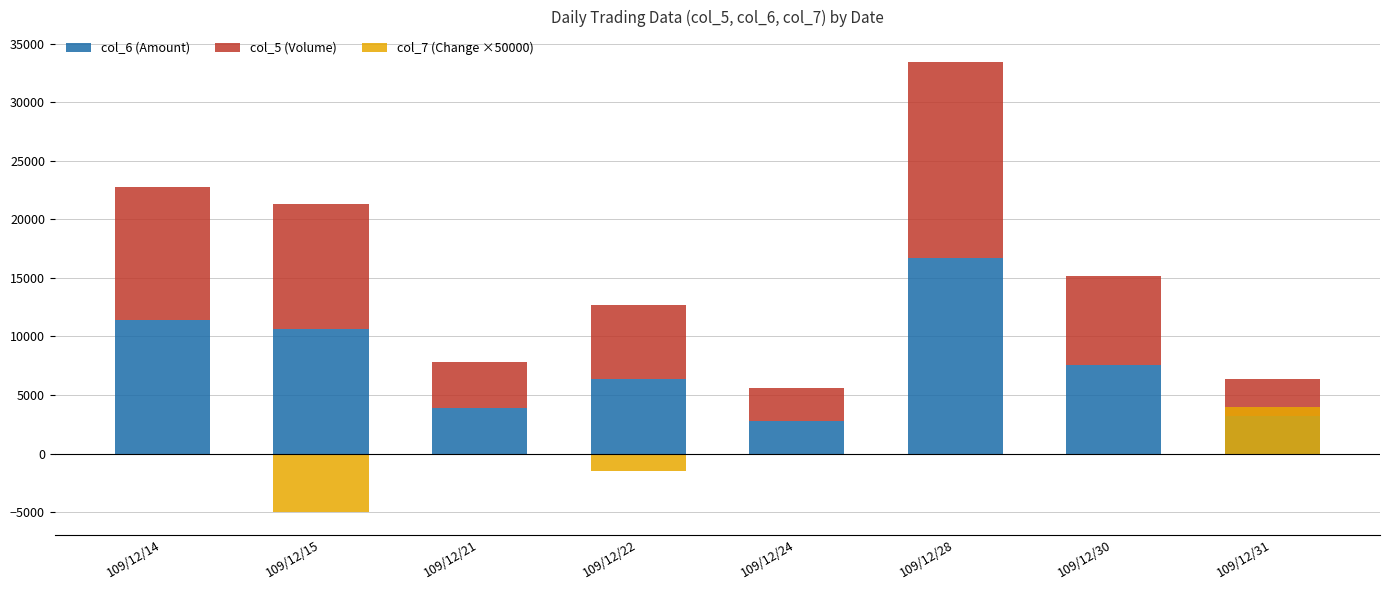

What are all the series names shown in the legend?

col_6 (Amount), col_5 (Volume), col_7 (Change ×50000)